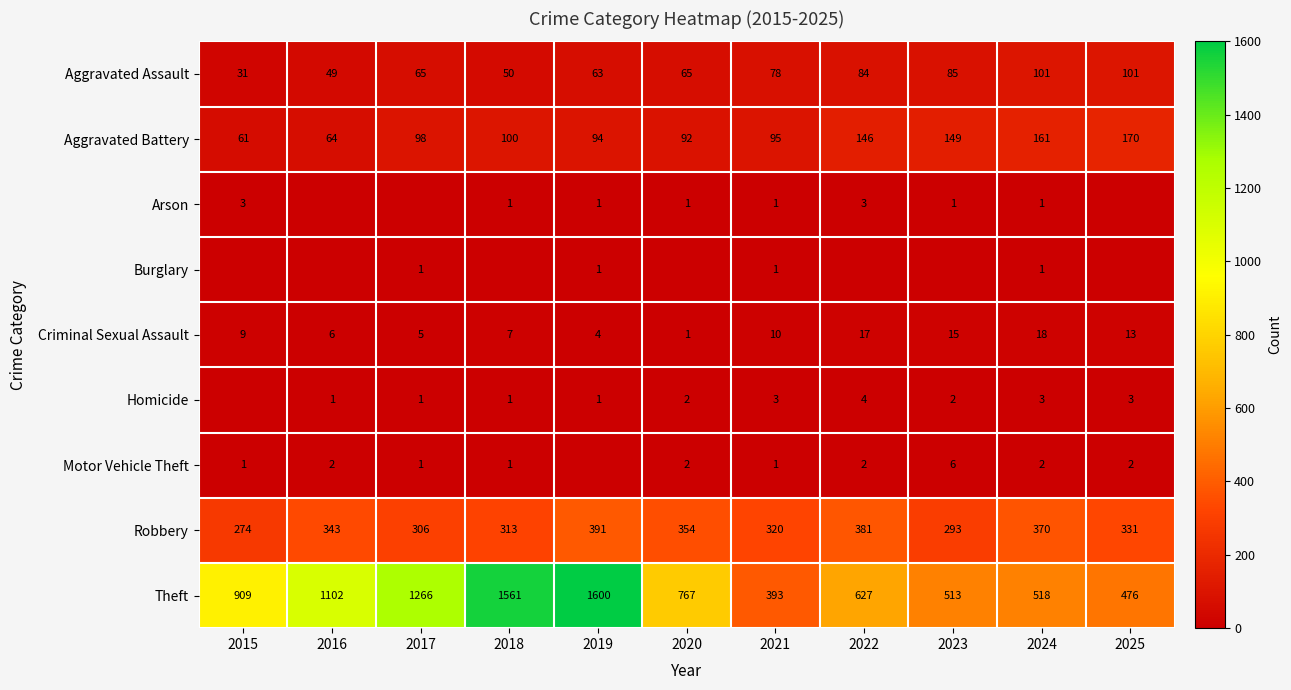

What is the greatest value displayed?

1600